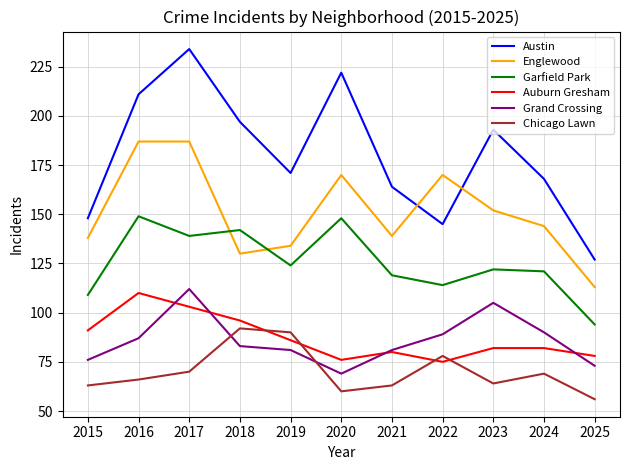

True or false: Austin and Grand Crossing intersect in this chart.

False